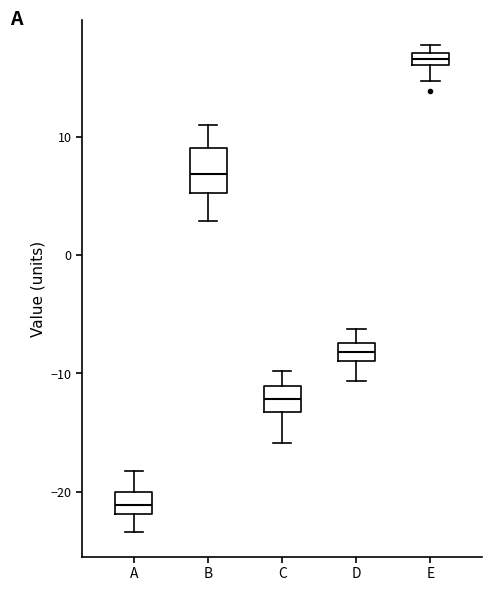

Which box has the lowest median line?

A